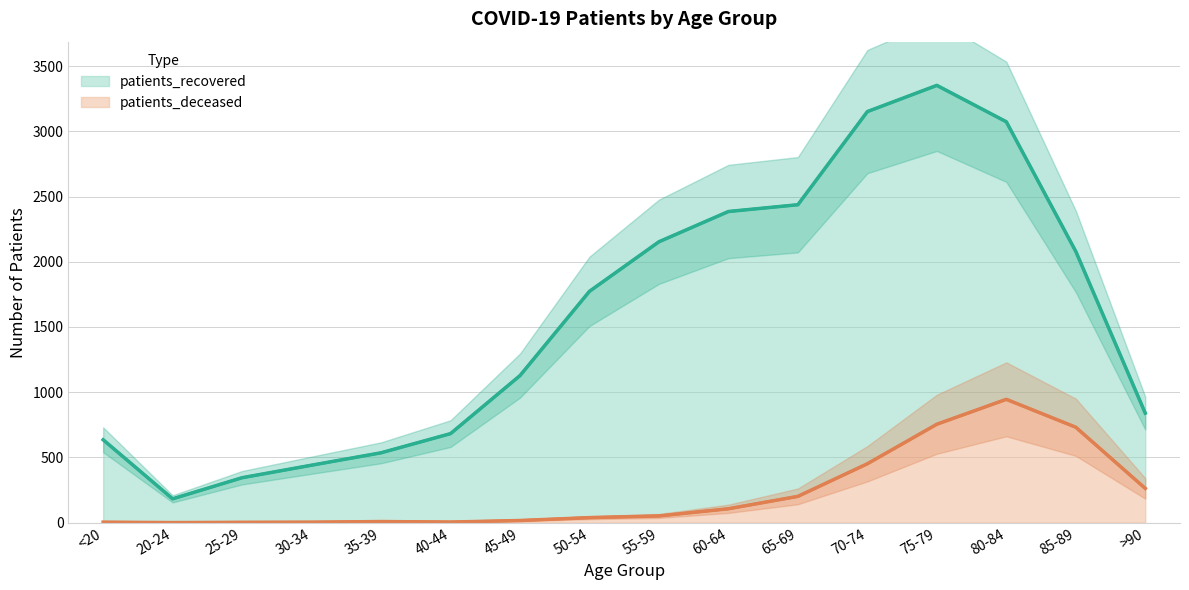

The value at 20-24 is 586. True or false?

False